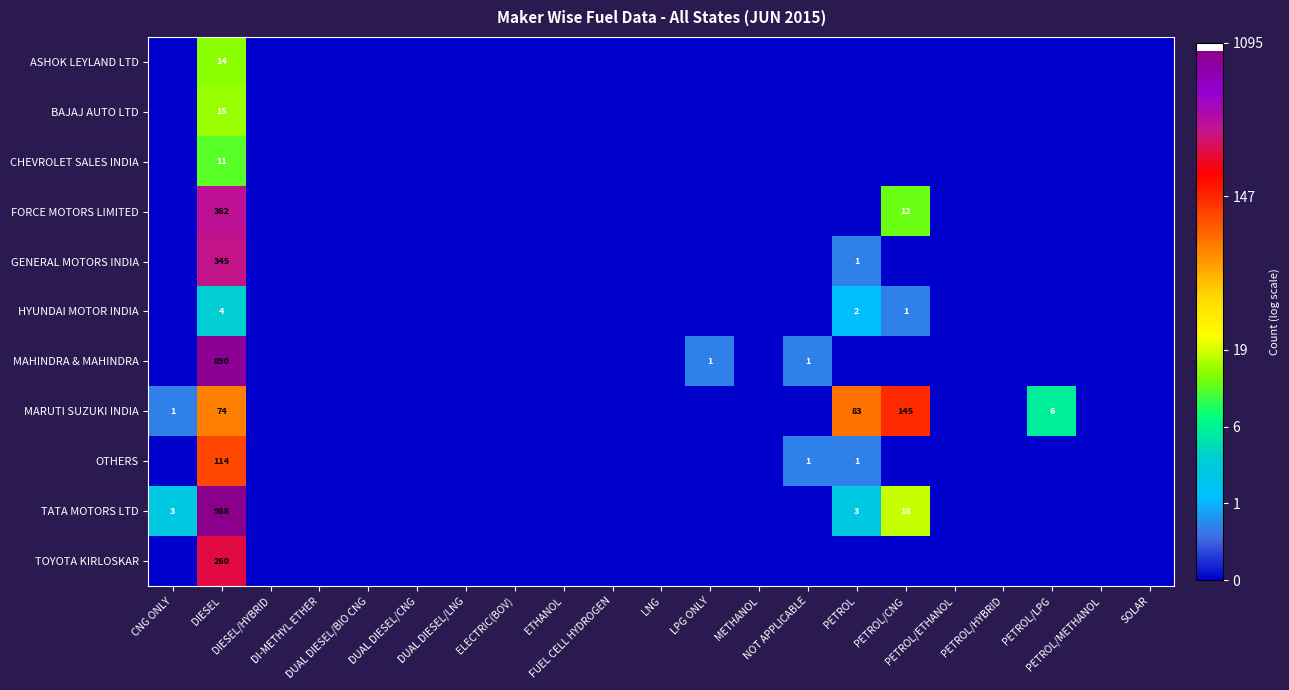

At how many categories does at least one series exceed 4?

3